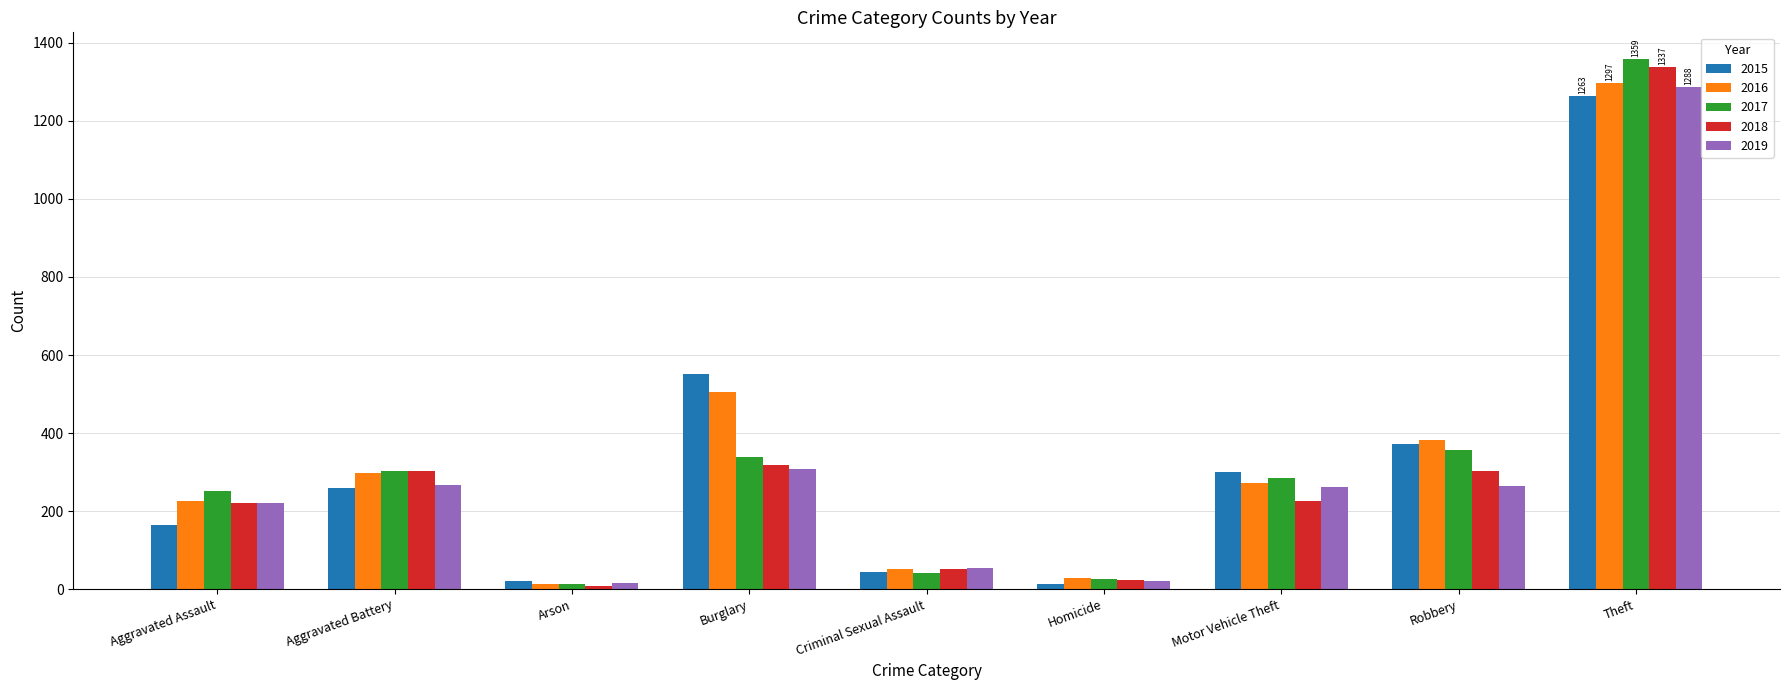

Where is 2016 nearest to the value 655?

Burglary